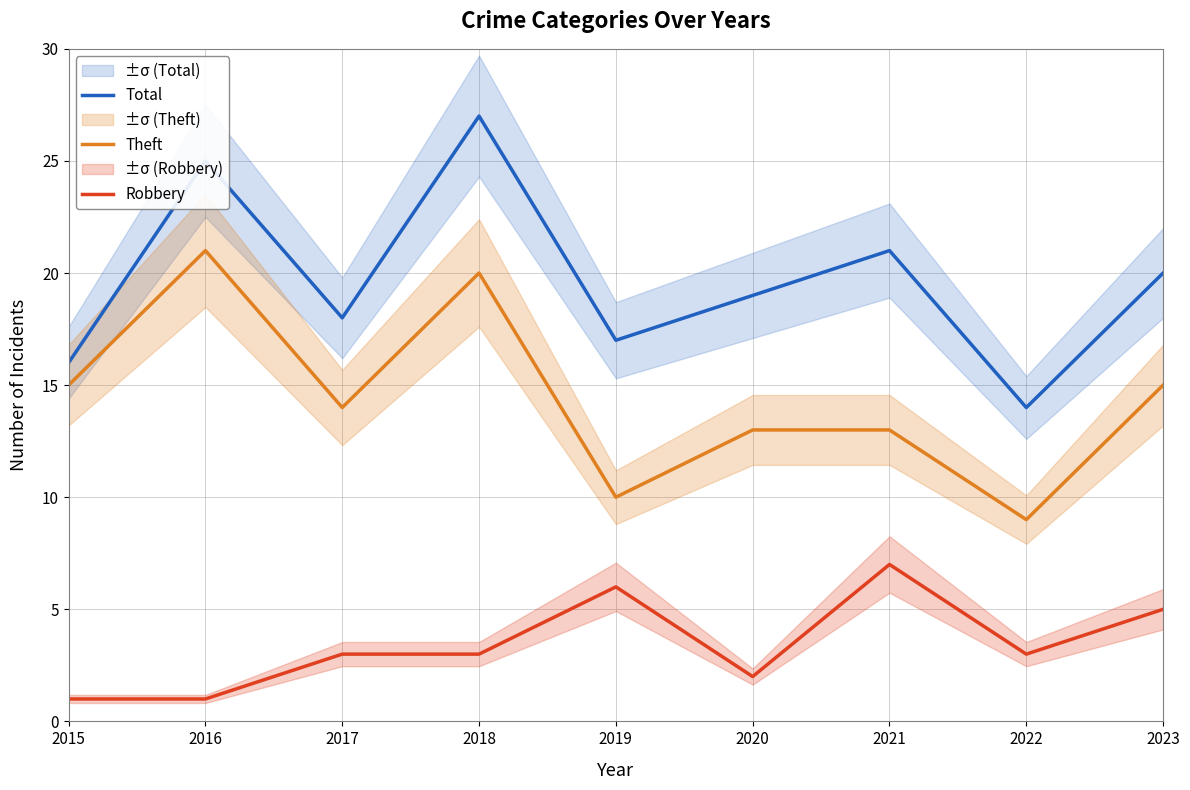

Reading left to right, list all the values displayed in this chart.

Total: 2015=16	2016=25	2017=18	2018=27	2019=17	2020=19	2021=21	2022=14	2023=20
Theft: 2015=15	2016=21	2017=14	2018=20	2019=10	2020=13	2021=13	2022=9	2023=15
Robbery: 2015=1	2016=1	2017=3	2018=3	2019=6	2020=2	2021=7	2022=3	2023=5